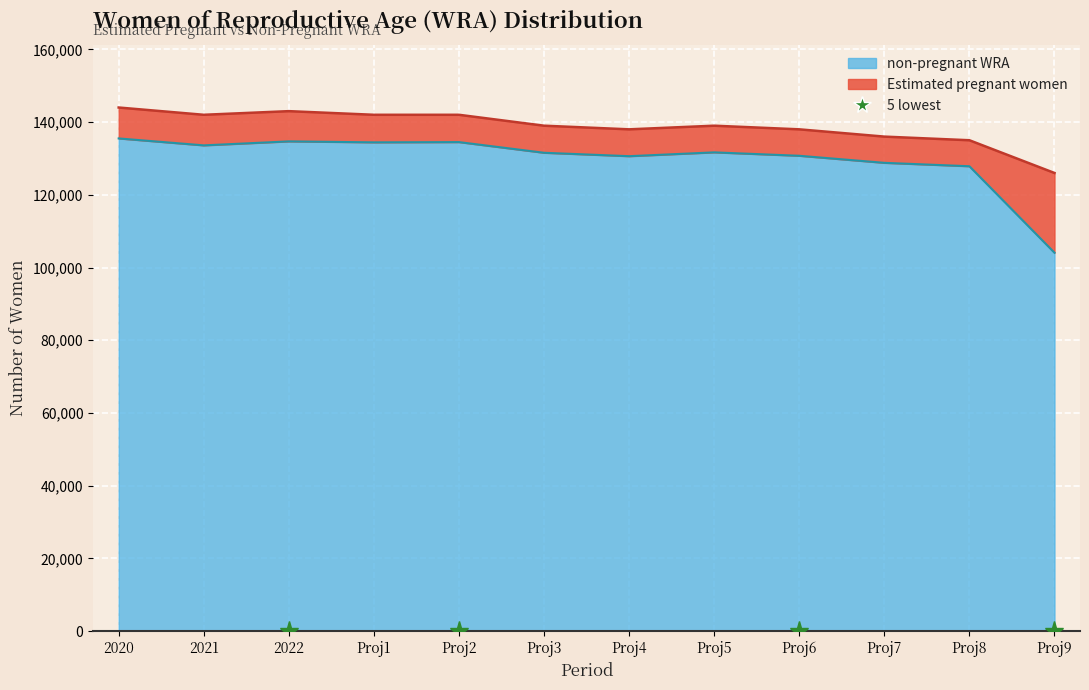

True or false: non_pregnant_wra and total_wra intersect in this chart.

False